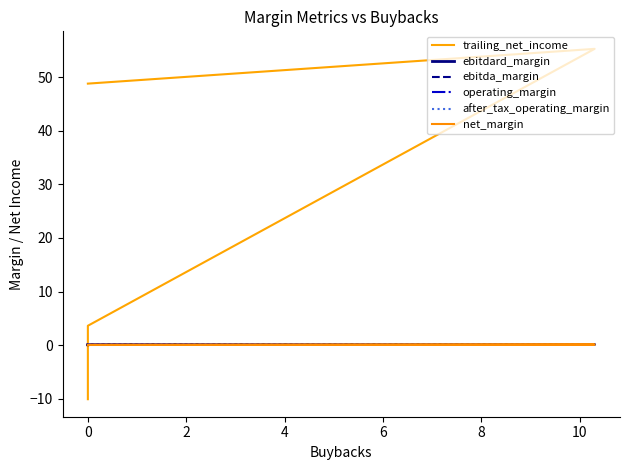

Does the chart display data point markers on the line(s)?

No